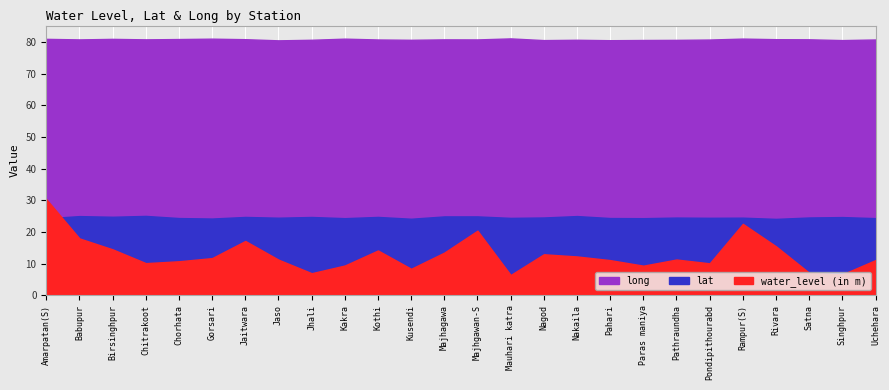

What is the label of the 21st point from the left?

Pondipithourabd